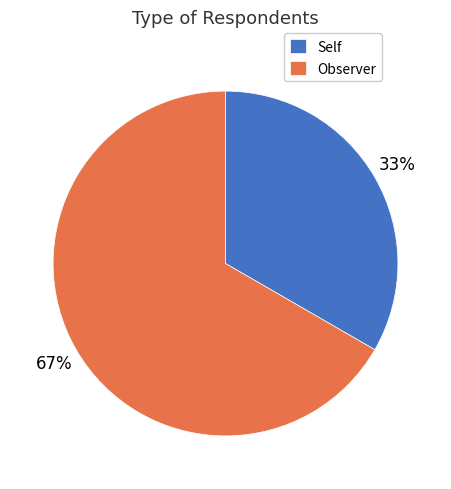

How many segments does this pie chart have?

2